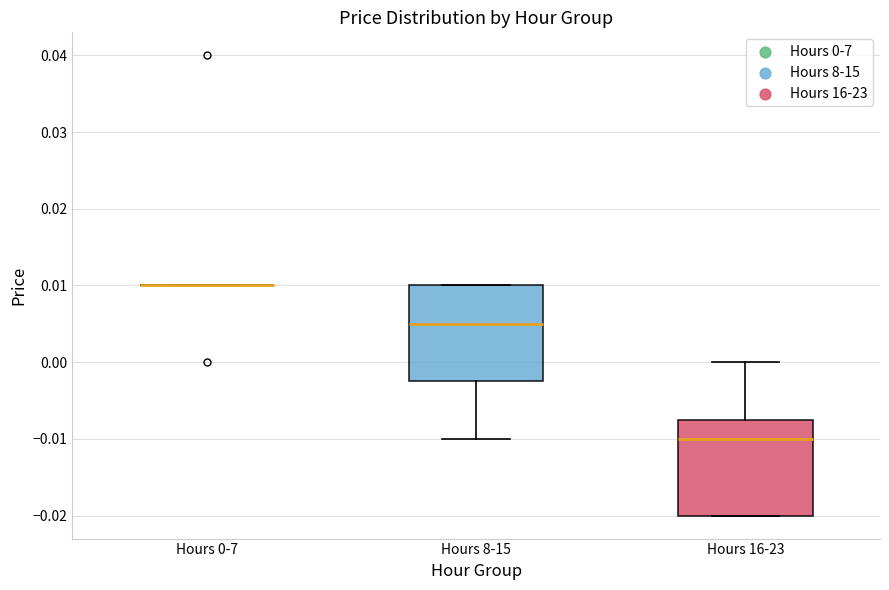

Reading left to right, read every box against the y-axis: the position of its median line, the range the box covers, and the ends of its whiskers. The values are not printed on the chart, so give them approximately, as read against the axis.

Hours 0-7: box collapsed to a line at 0.010, whiskers 0.010 to 0.010
Hours 8-15: median 0.005, box -0.002 to 0.010, whiskers -0.010 to 0.010
Hours 16-23: median -0.010, box -0.020 to -0.007, whiskers -0.020 to 0.000